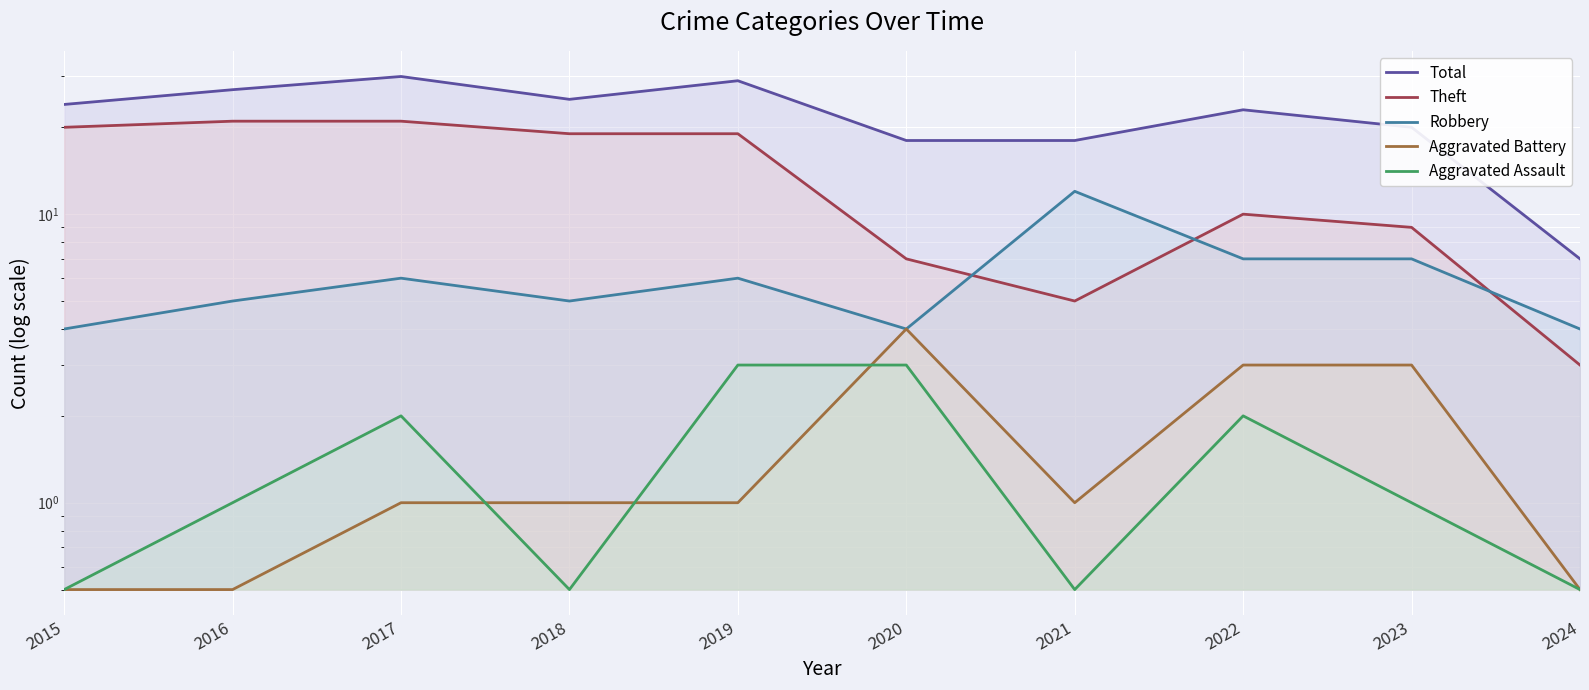

True or false: Theft and Aggravated Battery intersect in this chart.

False